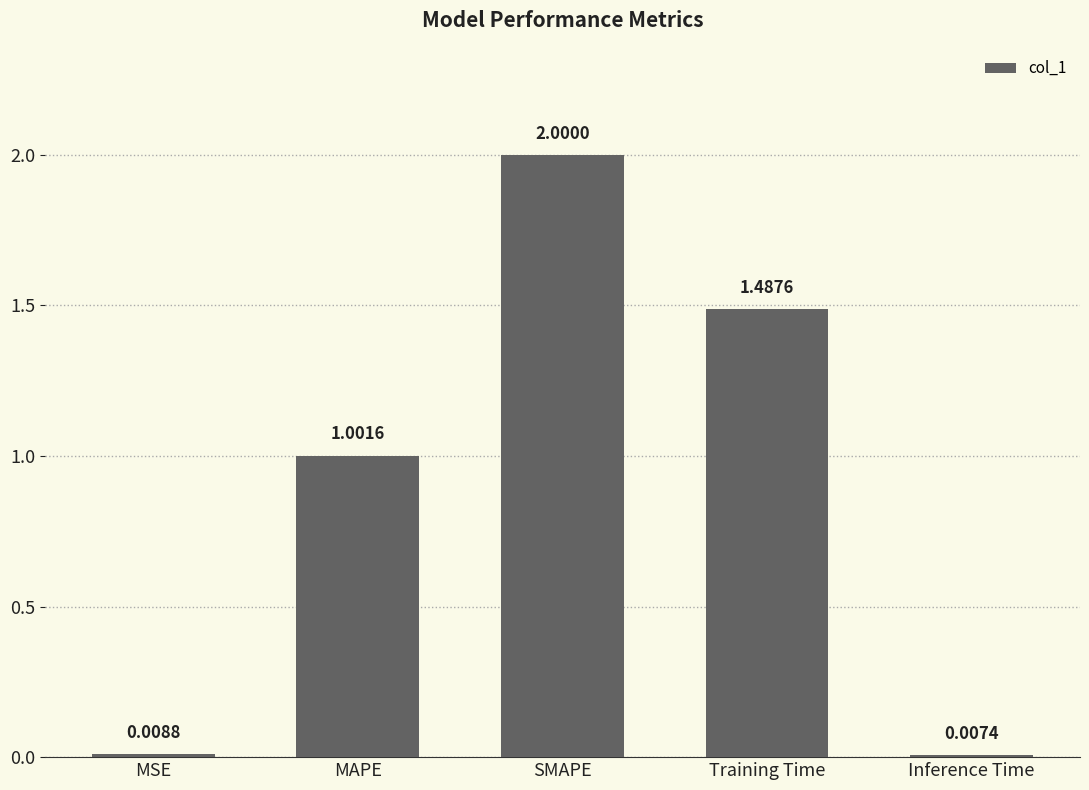

What is the greatest value displayed?

2.0